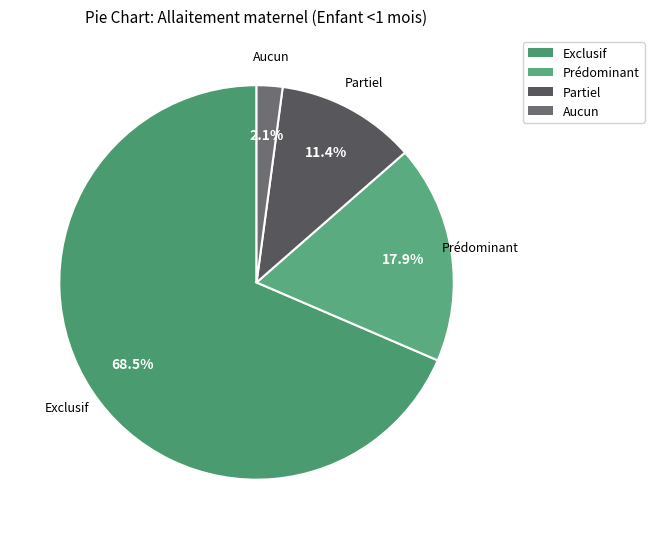

Is it true that Prédominant is 18% of the pie?

True